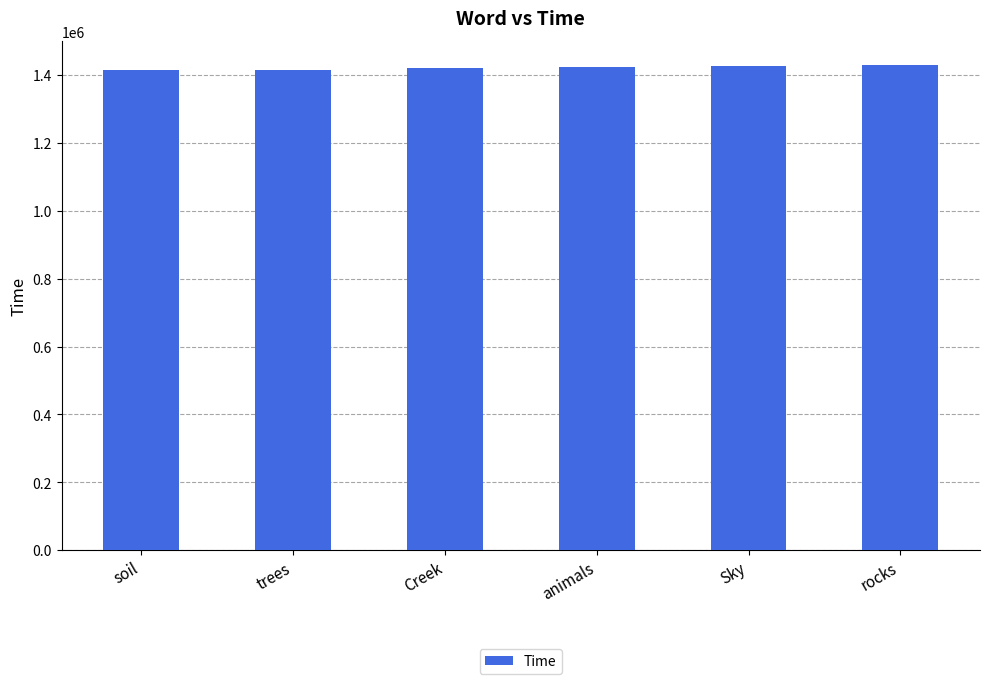

What is the value of the 1st bar from the left?

1413451